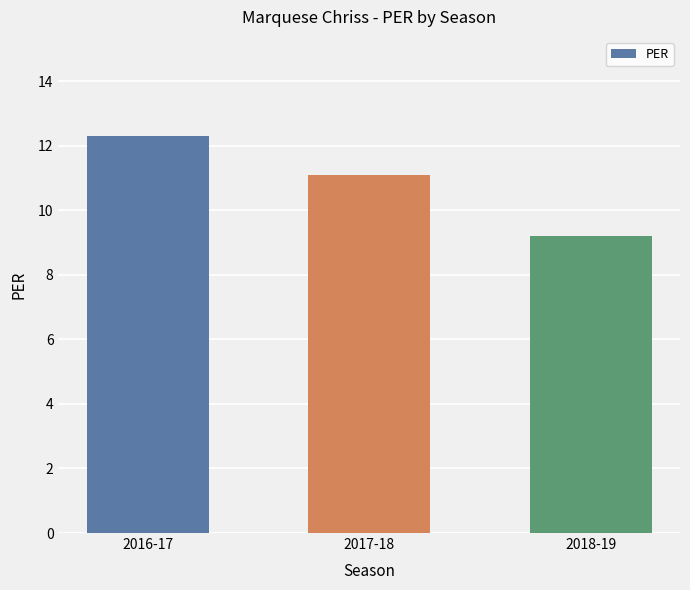

What is the sum of all values?

32.6